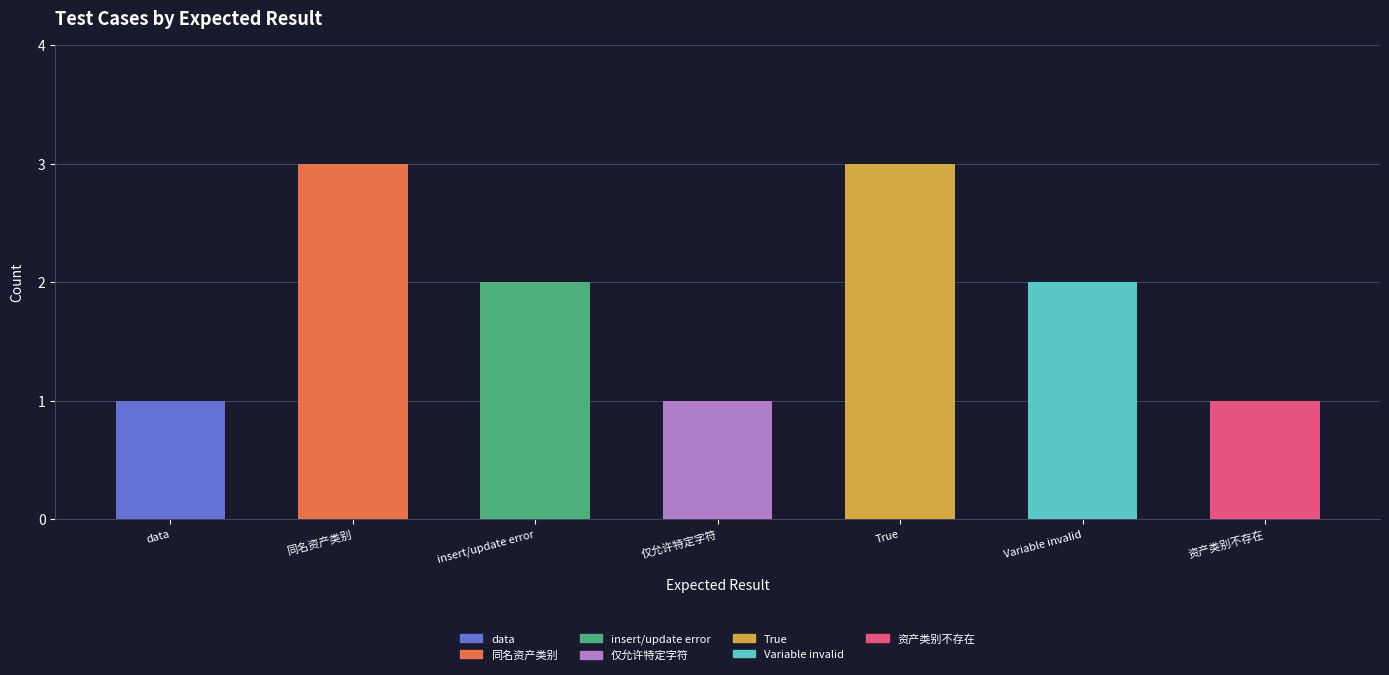

The value at data is 1. True or false?

True